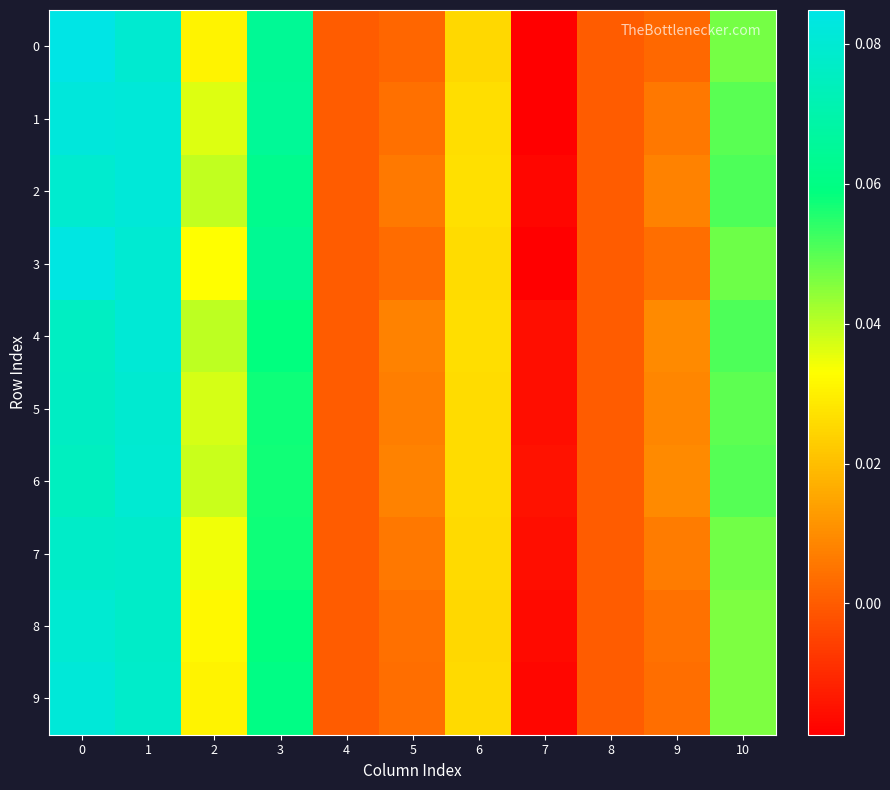

Reading left to right, what are all the values shown in this chart?

0: 0=0.1	1=0.1	2=0.0	3=0.1	4=0.0	5=0.0	6=0.0	7=-0.0	8=0.0	9=0.0	10=0.0
1: 0=0.1	1=0.1	2=0.0	3=0.1	4=0.0	5=0.0	6=0.0	7=-0.0	8=0.0	9=0.0	10=0.0
2: 0=0.1	1=0.1	2=0.0	3=0.1	4=0.0	5=0.0	6=0.0	7=-0.0	8=0.0	9=0.0	10=0.1
3: 0=0.1	1=0.1	2=0.0	3=0.1	4=0.0	5=0.0	6=0.0	7=-0.0	8=0.0	9=0.0	10=0.0
4: 0=0.1	1=0.1	2=0.0	3=0.1	4=0.0	5=0.0	6=0.0	7=-0.0	8=0.0	9=0.0	10=0.1
5: 0=0.1	1=0.1	2=0.0	3=0.1	4=0.0	5=0.0	6=0.0	7=-0.0	8=0.0	9=0.0	10=0.0
6: 0=0.1	1=0.1	2=0.0	3=0.1	4=0.0	5=0.0	6=0.0	7=-0.0	8=0.0	9=0.0	10=0.1
7: 0=0.1	1=0.1	2=0.0	3=0.1	4=0.0	5=0.0	6=0.0	7=-0.0	8=0.0	9=0.0	10=0.0
8: 0=0.1	1=0.1	2=0.0	3=0.1	4=0.0	5=0.0	6=0.0	7=-0.0	8=0.0	9=0.0	10=0.0
9: 0=0.1	1=0.1	2=0.0	3=0.1	4=0.0	5=0.0	6=0.0	7=-0.0	8=0.0	9=0.0	10=0.0